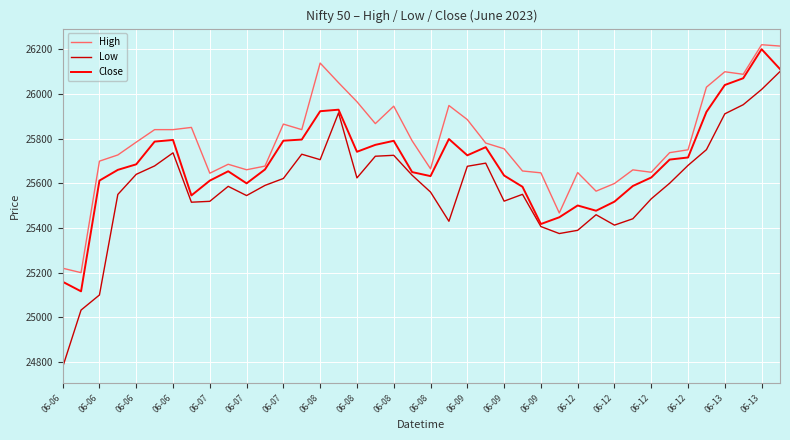

Which series has the largest total across all categories?

High